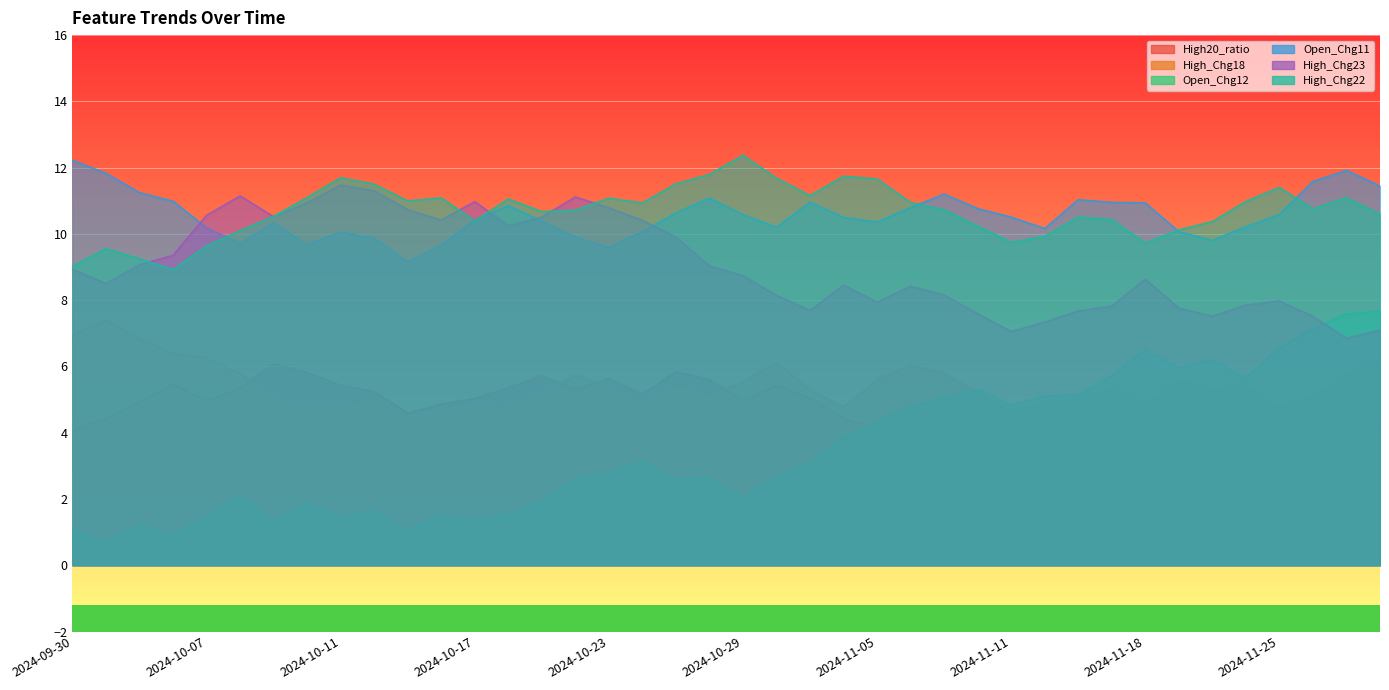

The value of High_Chg22 at 2024-10-04 is 8.9. True or false?

True